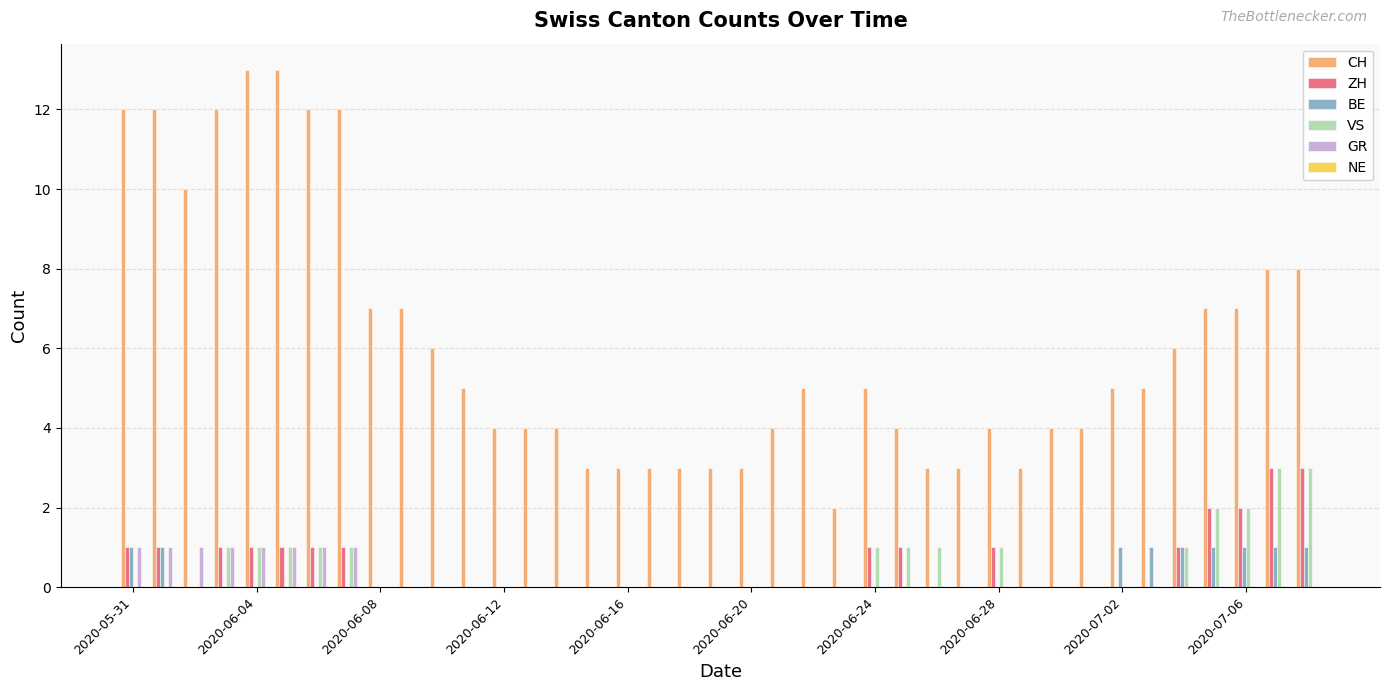

What is the highest value of the ZH series?

3